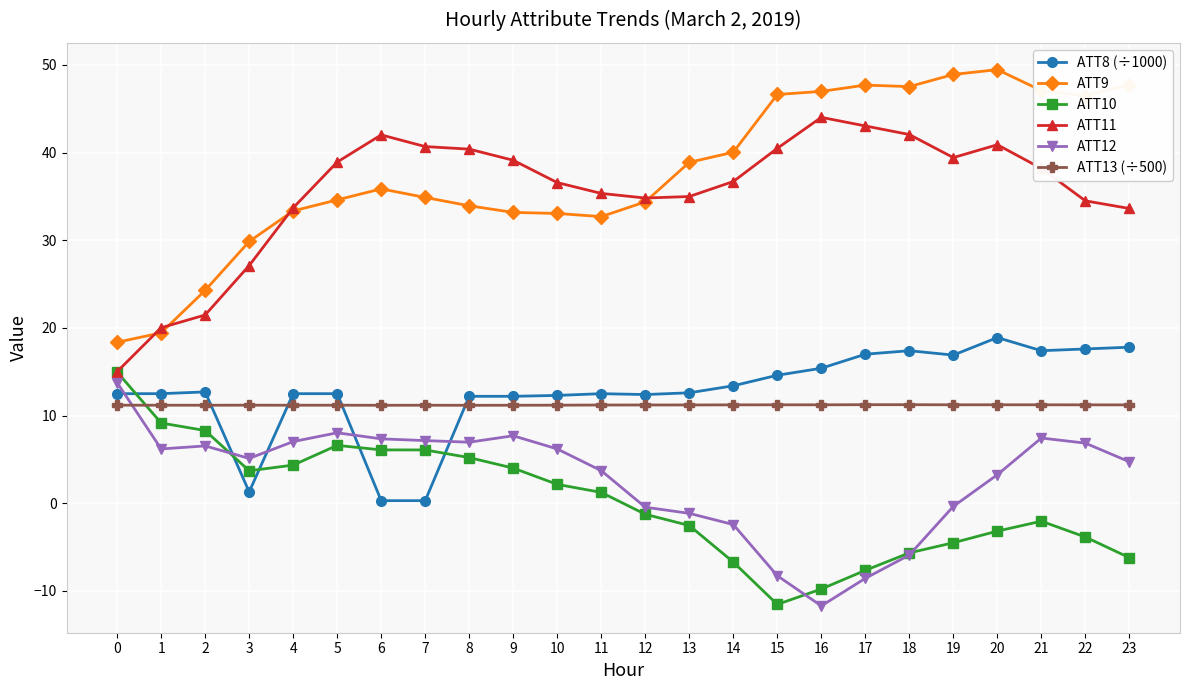

True or false: ATT9 and ATT8 (÷1000) cross at least once.

False